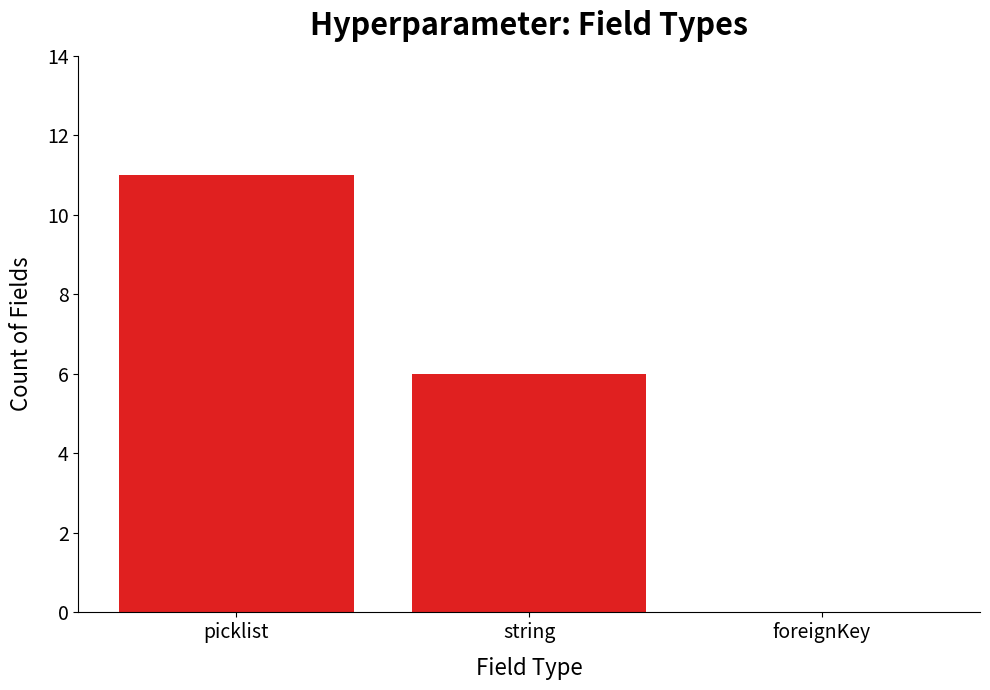

The chart shows a value of 6 at string. True or false?

True